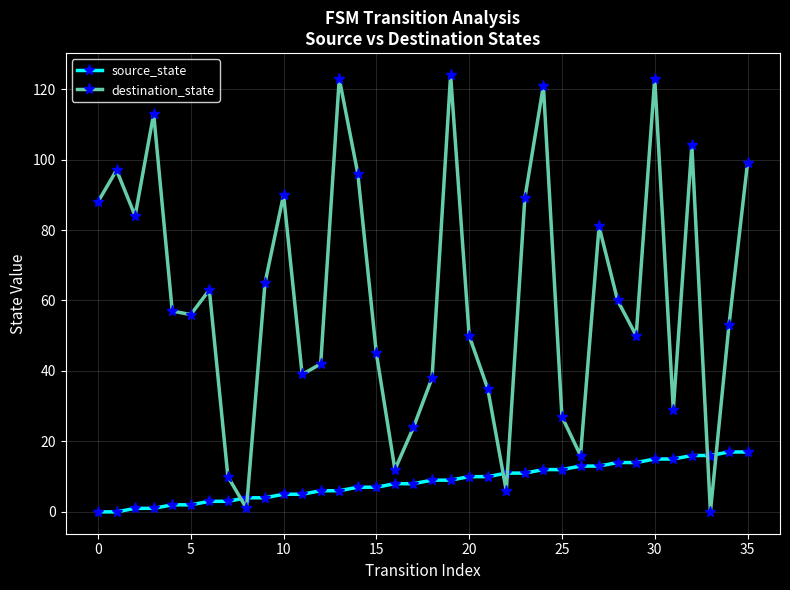

How many lines are shown in the chart?

2